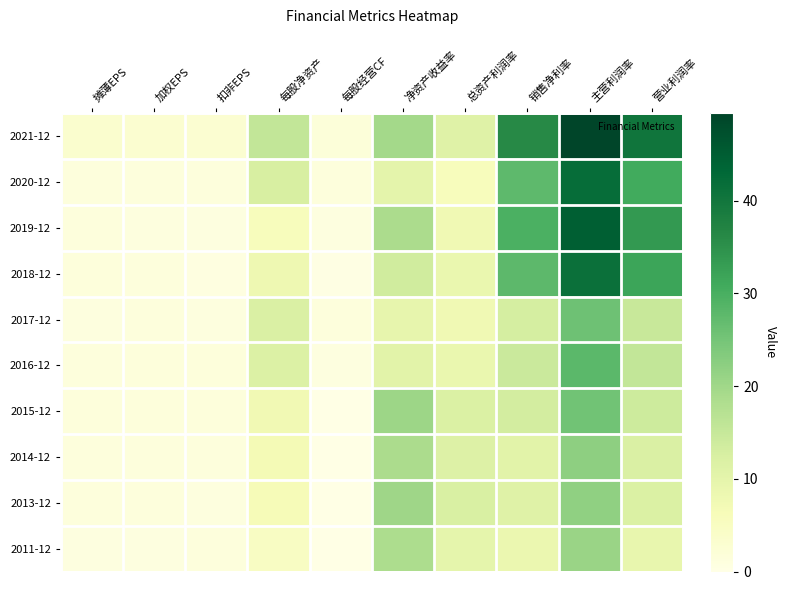

Which series has the largest range (max minus min)?

2021-12